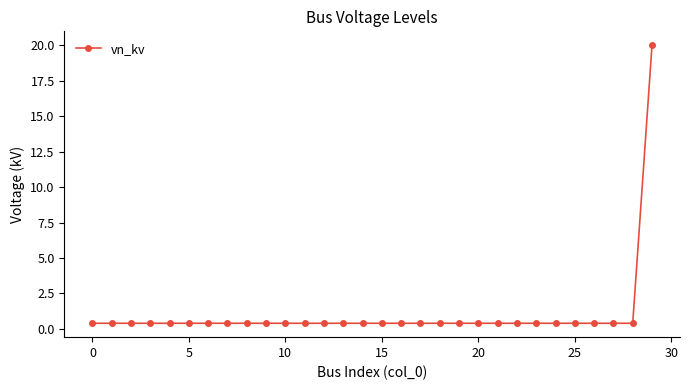

What is the maximum value shown in the chart?

20.0